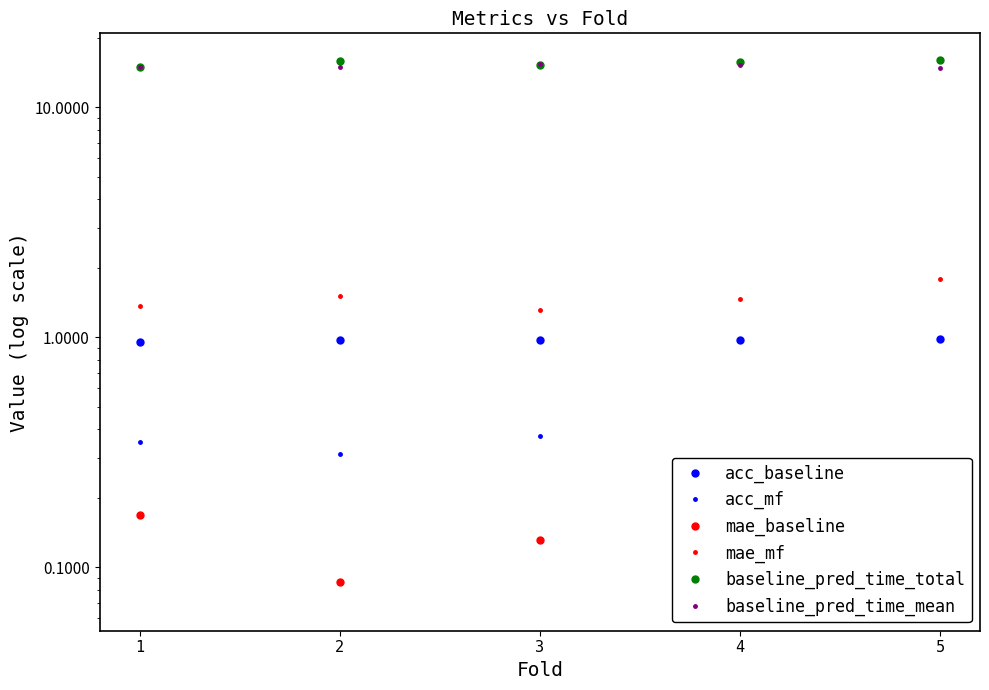

What is the total value across all series at 4?

33.8